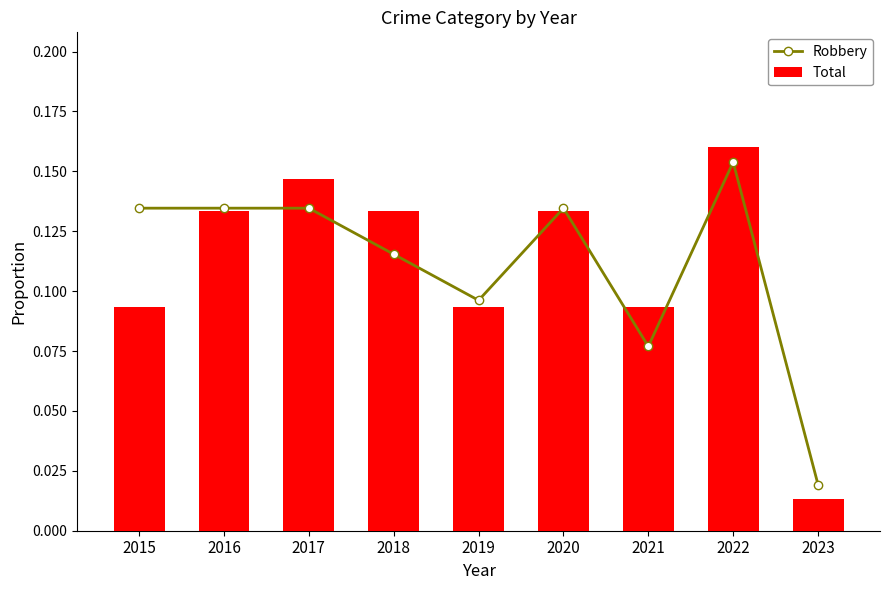

Is it true that Total equals 0.2 at 2018?

False